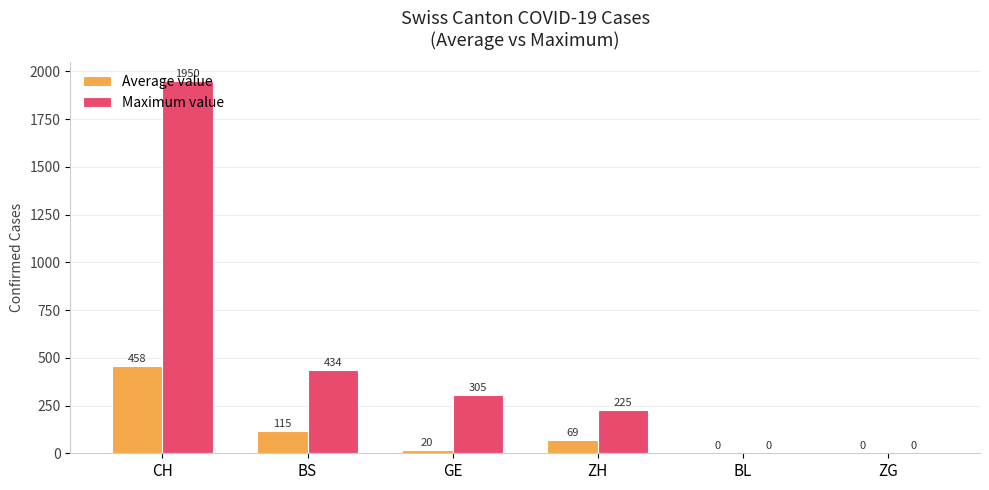

What is the maximum value shown in the chart?

1950.0